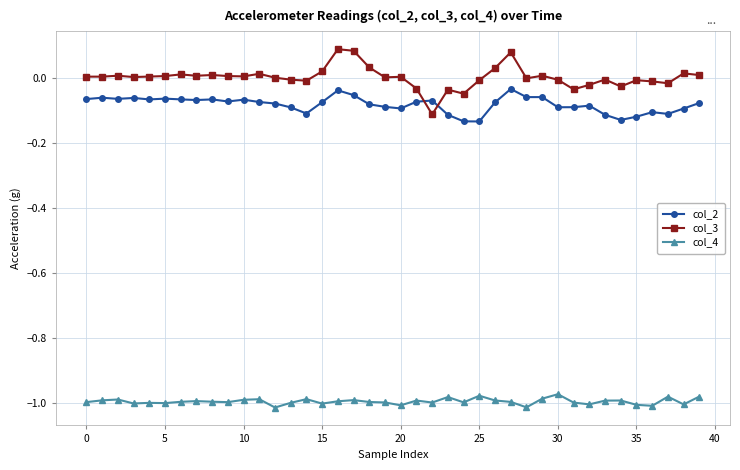

Which series has the largest total across all categories?

col_3